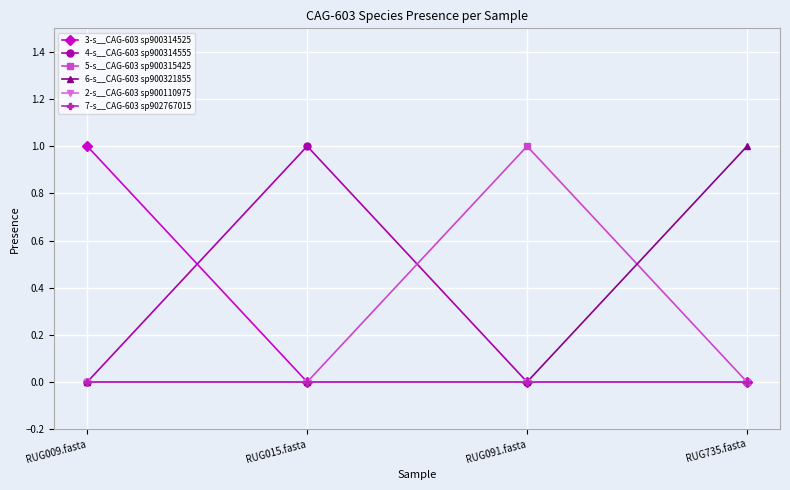

At how many categories does at least one series exceed 0?

4